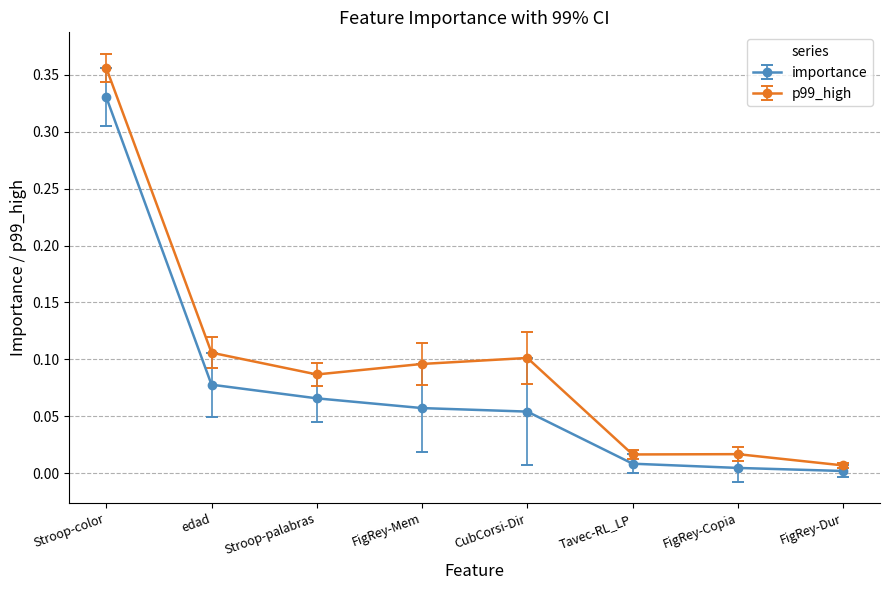

Where is the first local minimum for p99_high?

Stroop-palabras